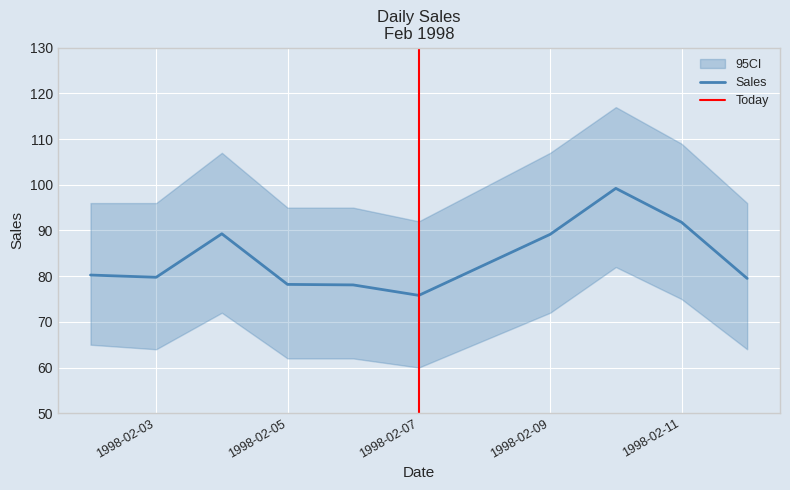

What is the value of the 6th point from the left?

75.8